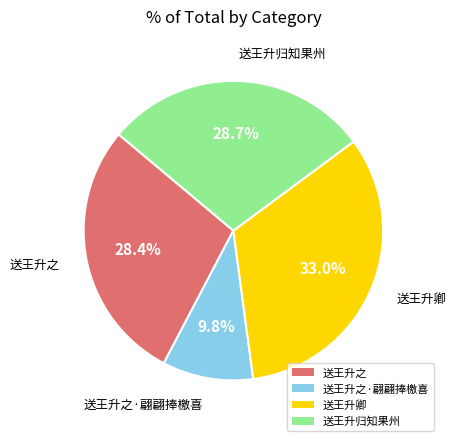

To the nearest percent, what is the difference between the largest and smallest slice percentages?

23%